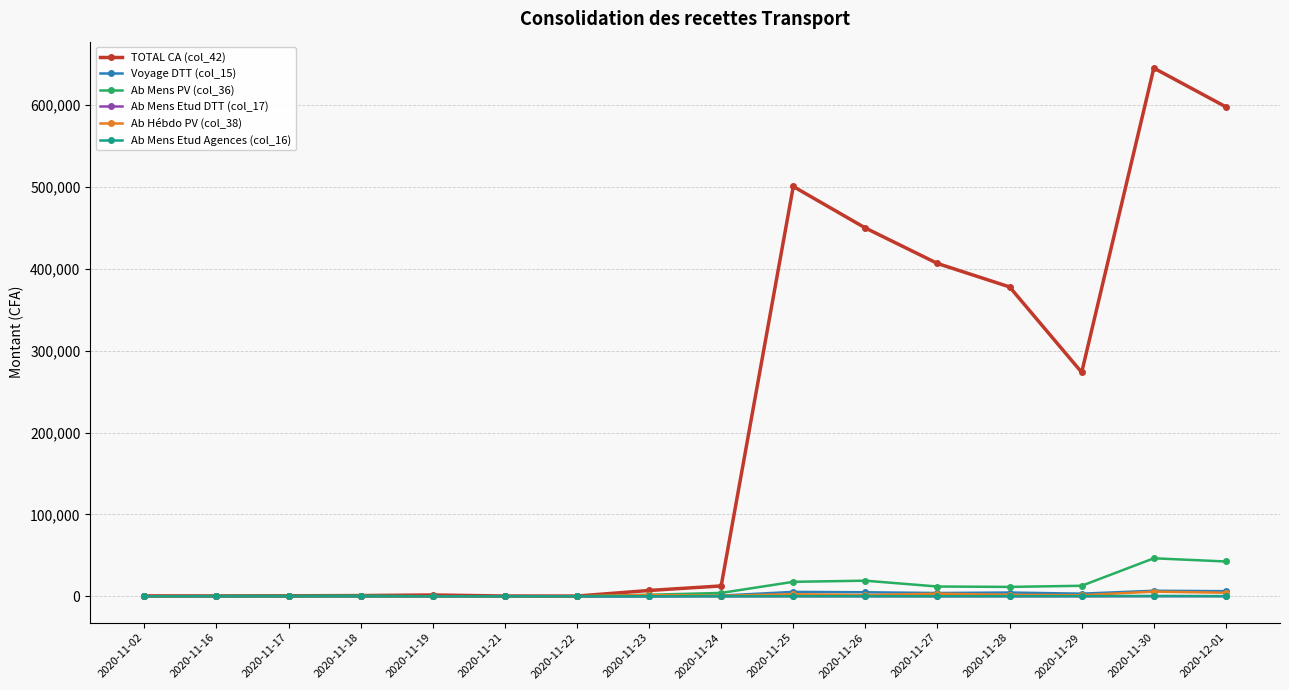

What is the difference between the highest and lowest values at 2020-11-17?

622